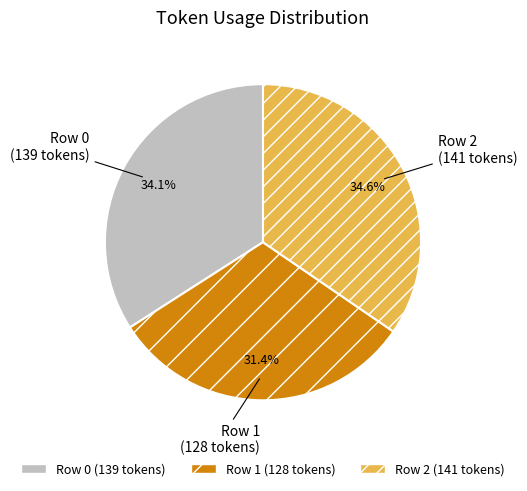

Is there any slice that represents more than half of the pie?

No